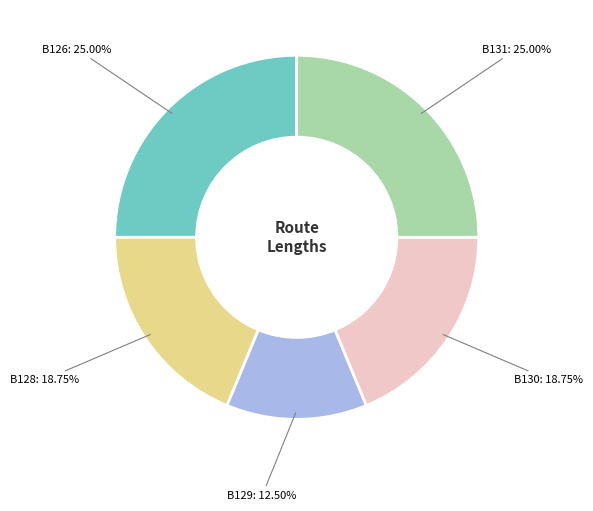

Does B128 represent more than half of the total?

No